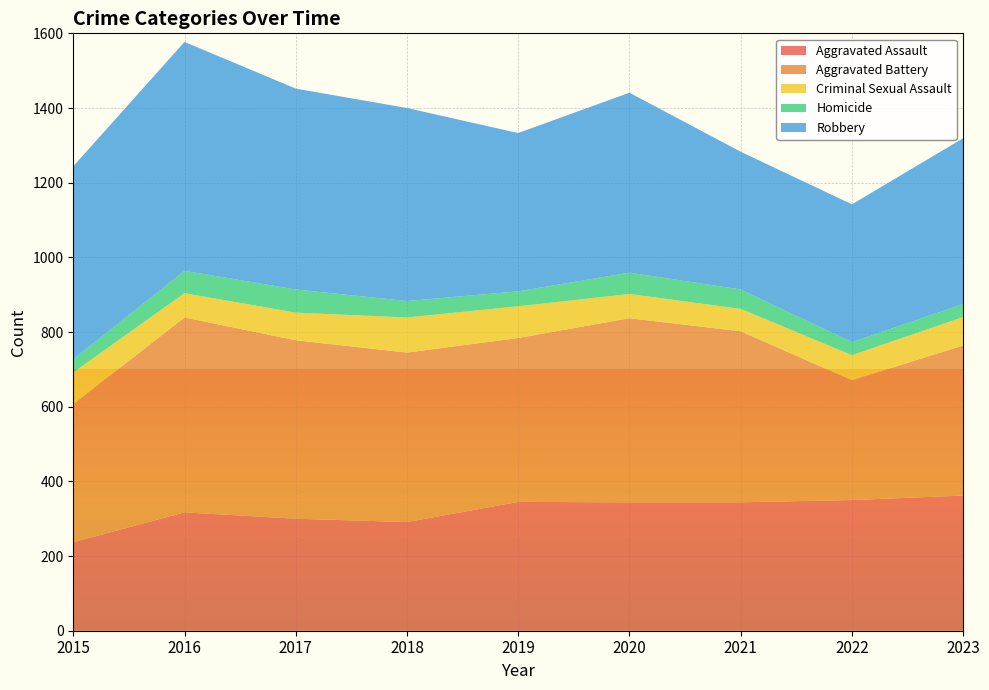

Reading left to right, transcribe all the data shown in this chart.

Aggravated Assault: 237	317	300	291	345	344	344	350	362
Aggravated Battery: 370	522	478	454	439	493	458	321	402
Criminal Sexual Assault: 85	65	74	94	85	65	60	67	76
Homicide: 35	60	62	44	40	57	52	35	35
Robbery: 517	613	538	517	424	482	369	369	444